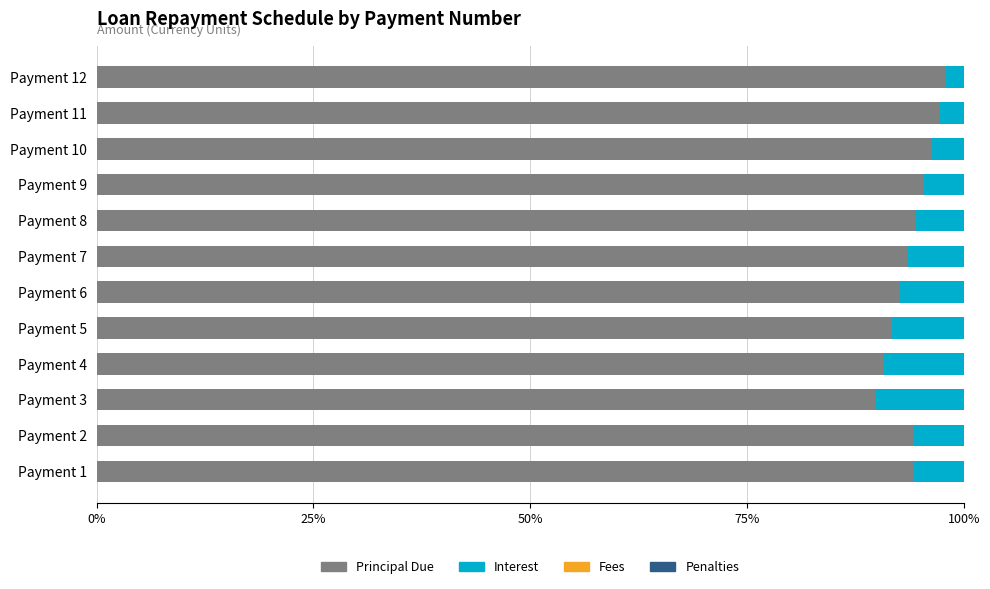

How many series are shown in this chart?

2